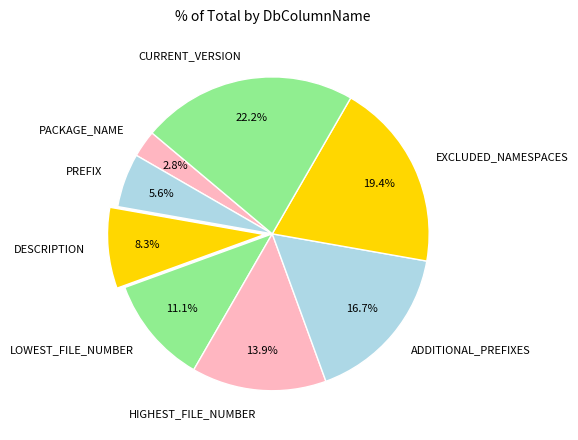

Which has a higher value, PACKAGE_NAME or ADDITIONAL_PREFIXES?

ADDITIONAL_PREFIXES